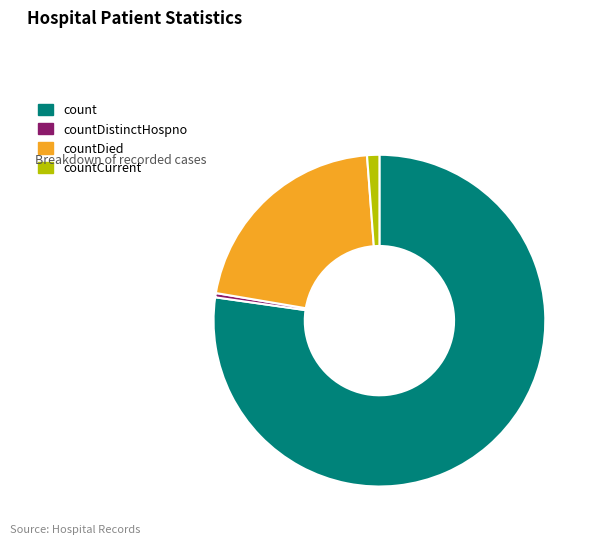

Is there a majority slice in this chart?

Yes